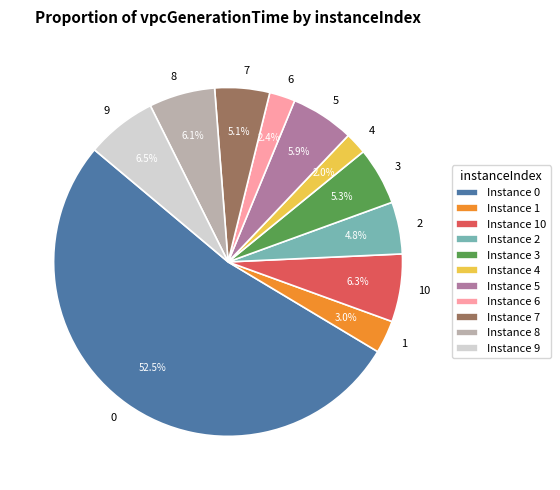

Which has a higher value, 7 or 4?

7